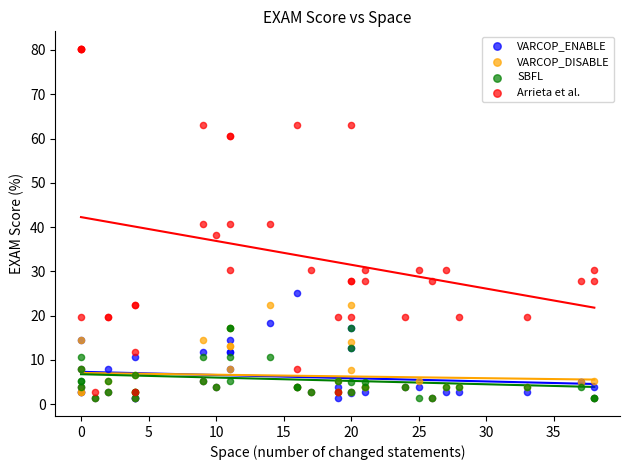

Which series has the widest spread of Y values?

Arrieta et al.